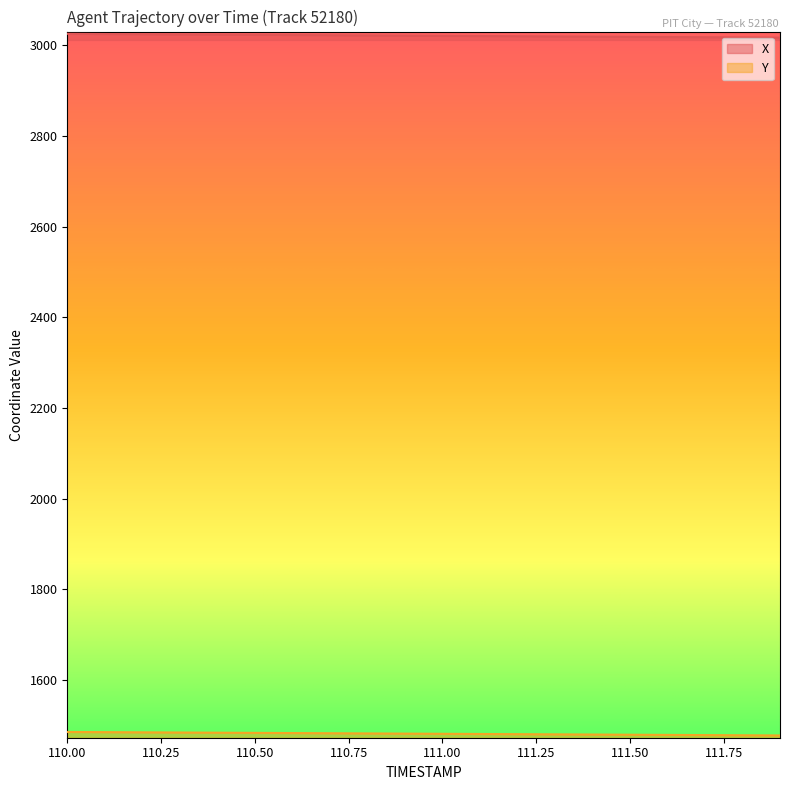

Which series has the largest total across all categories?

X